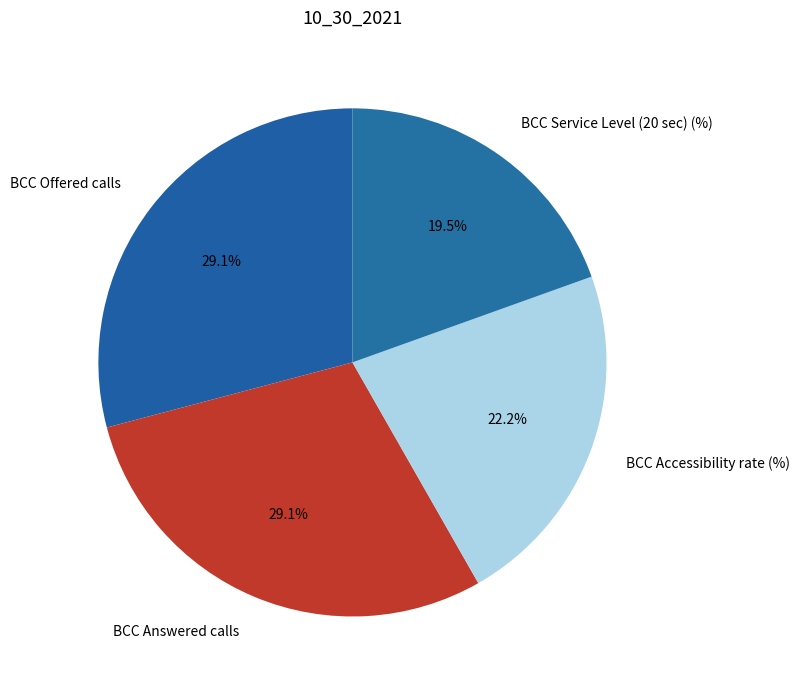

Is there a majority slice in this chart?

No